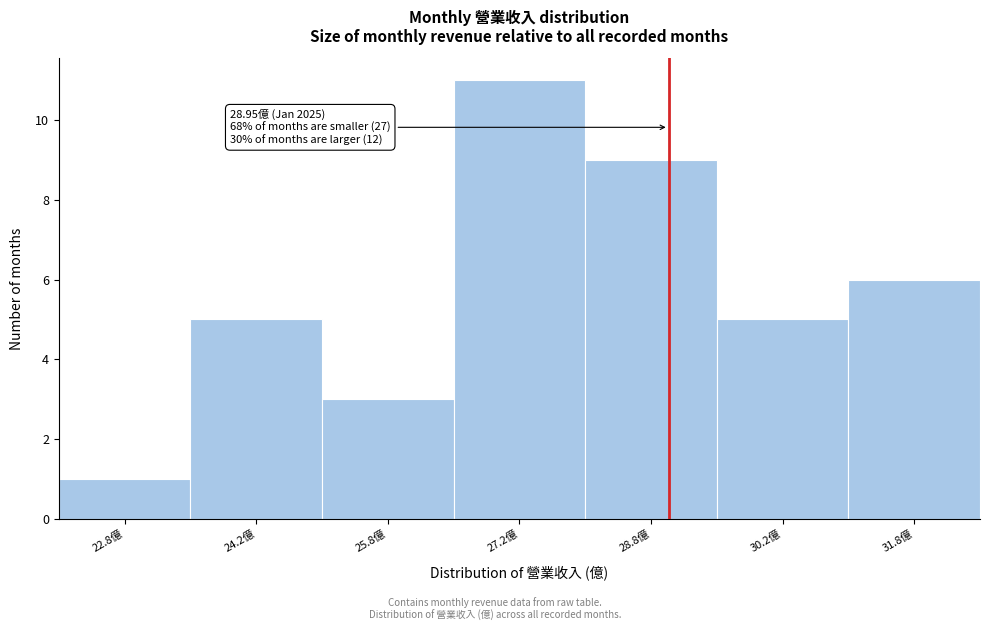

Over which range of the x-axis is the bar tallest?

26.5 to 28.0